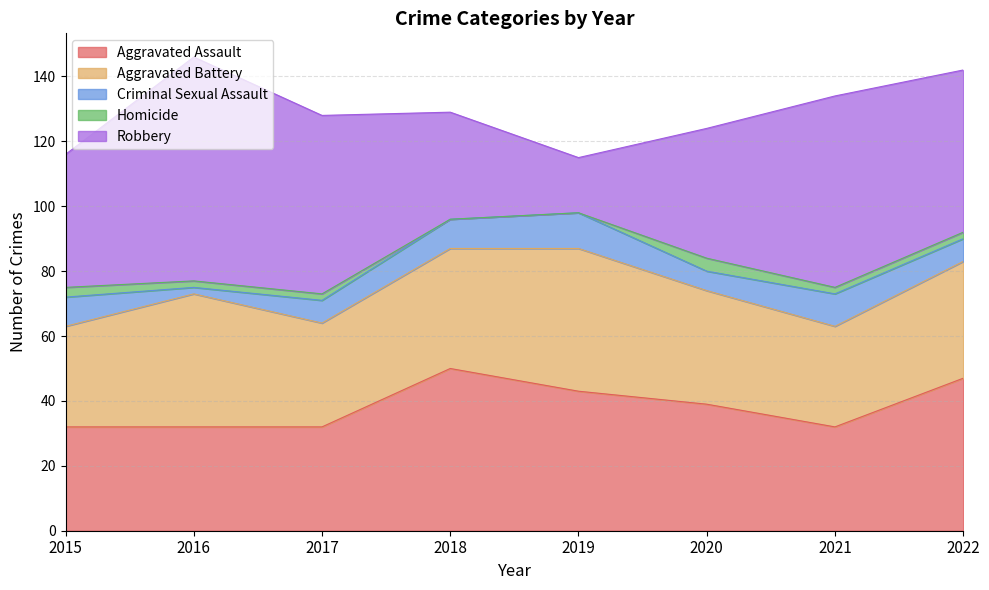

Between 2021 and 2022, which series saw the biggest shift?

Aggravated Assault